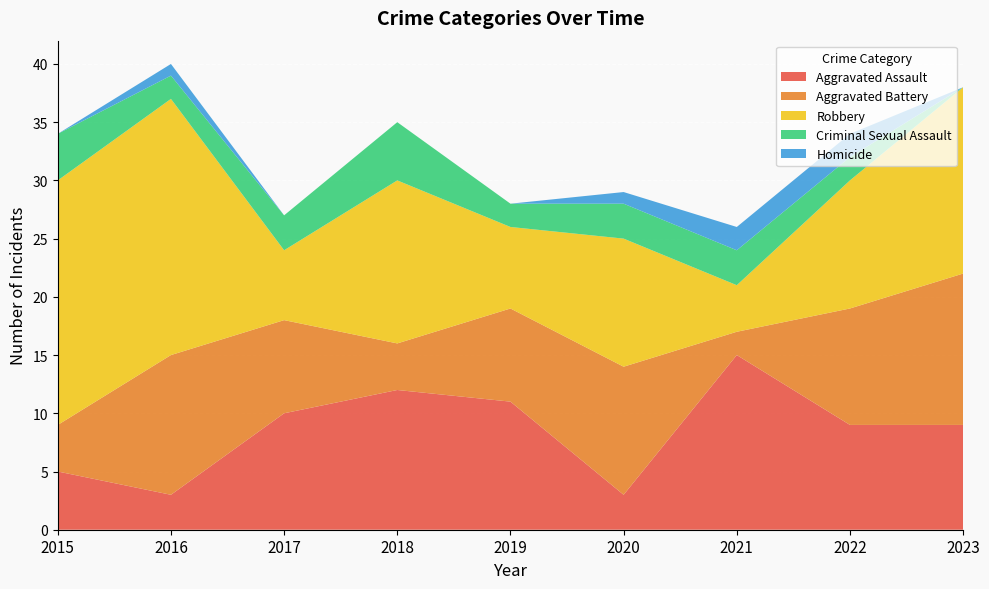

Reading right to left, list all the values displayed in this chart.

Aggravated Assault: 2023=9	2022=9	2021=15	2020=3	2019=11	2018=12	2017=10	2016=3	2015=5
Aggravated Battery: 2023=13	2022=10	2021=2	2020=11	2019=8	2018=4	2017=8	2016=12	2015=4
Robbery: 2023=16	2022=11	2021=4	2020=11	2019=7	2018=14	2017=6	2016=22	2015=21
Criminal Sexual Assault: 2023=0	2022=2	2021=3	2020=3	2019=2	2018=5	2017=3	2016=2	2015=4
Homicide: 2023=0	2022=2	2021=2	2020=1	2019=0	2018=0	2017=0	2016=1	2015=0